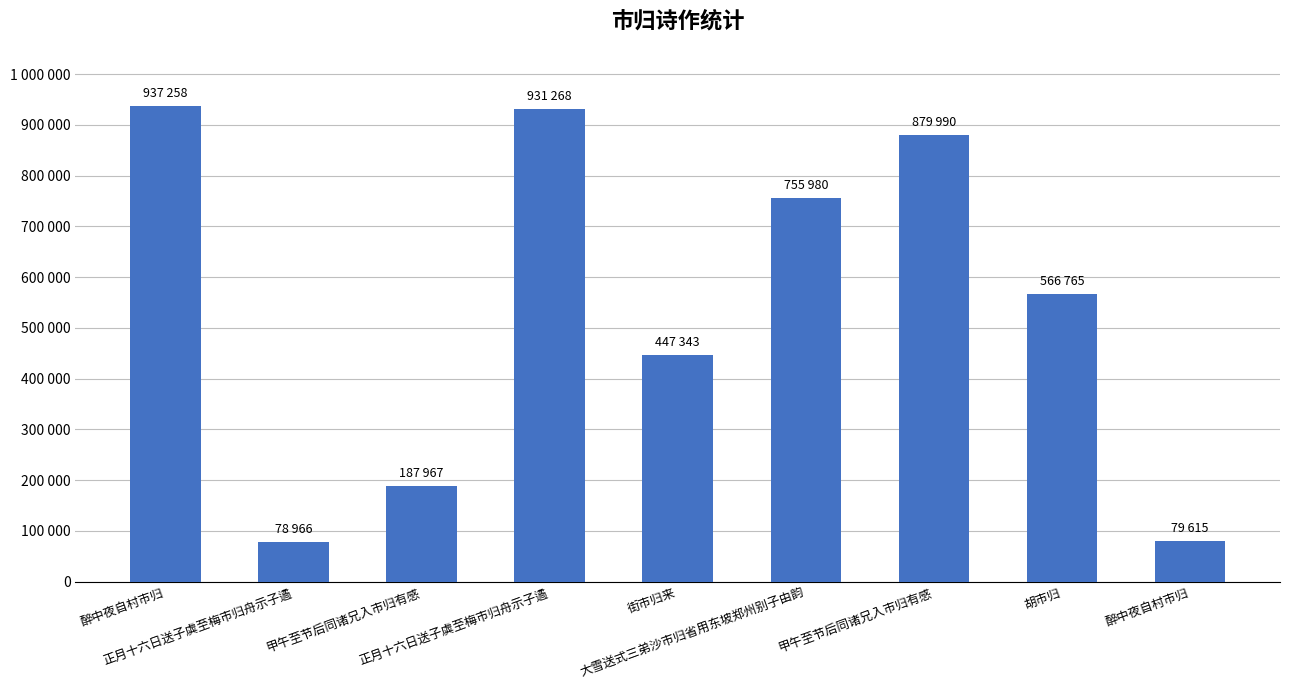

List the labels in order of value, smallest first.

正月十六日送子虡至梅市归舟示子遹, 醉中夜自村市归, 甲午至节后同诸兄入市归有感, 街市归来, 胡市归, 大雪送式三弟沙市归省用东坡郑州别子由韵, 甲午至节后同诸兄入市归有感, 正月十六日送子虡至梅市归舟示子遹, 醉中夜自村市归